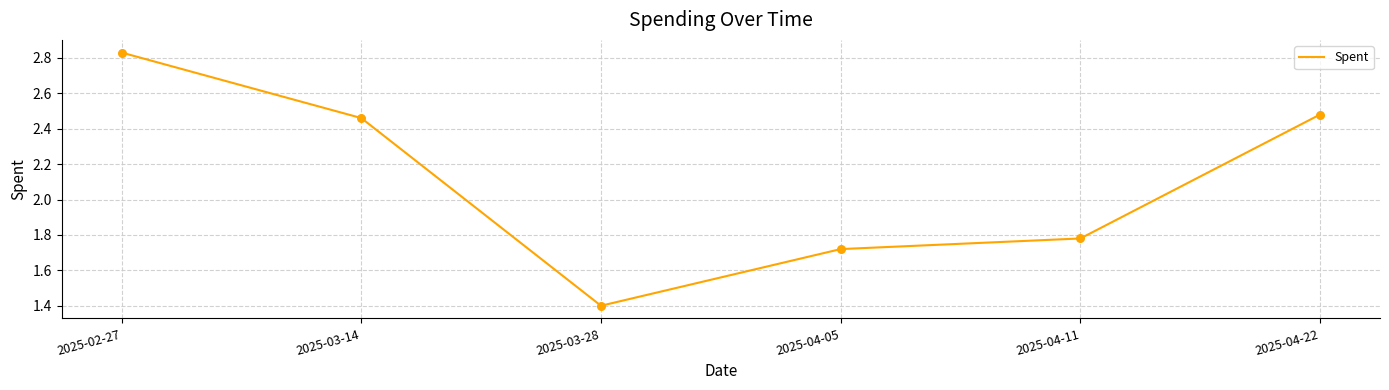

What is the change in value from 2025-03-14 to 2025-04-05?

-0.7